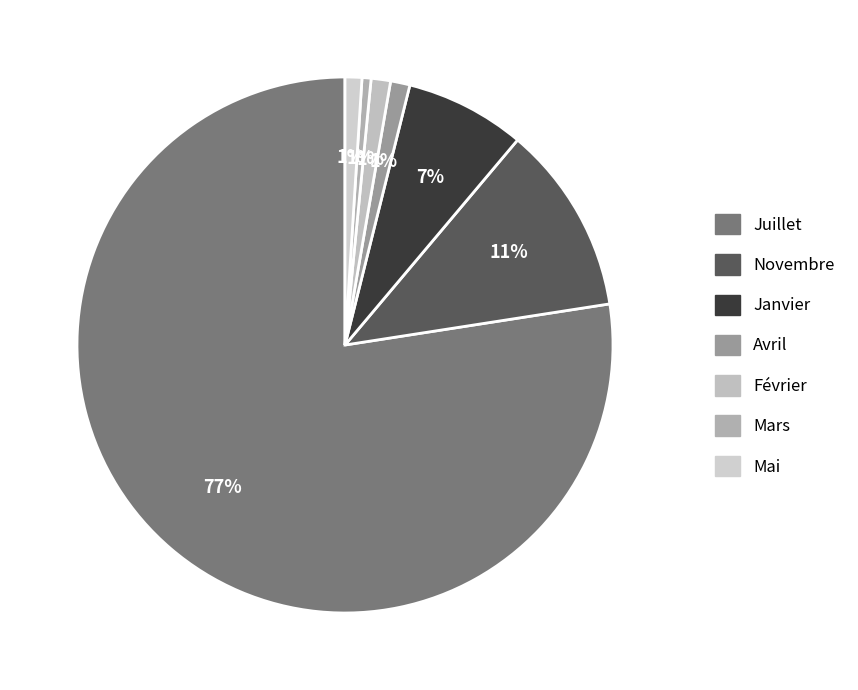

Rank the categories by value from lowest to highest.

Mars, Mai, Avril, Février, Janvier, Novembre, Juillet